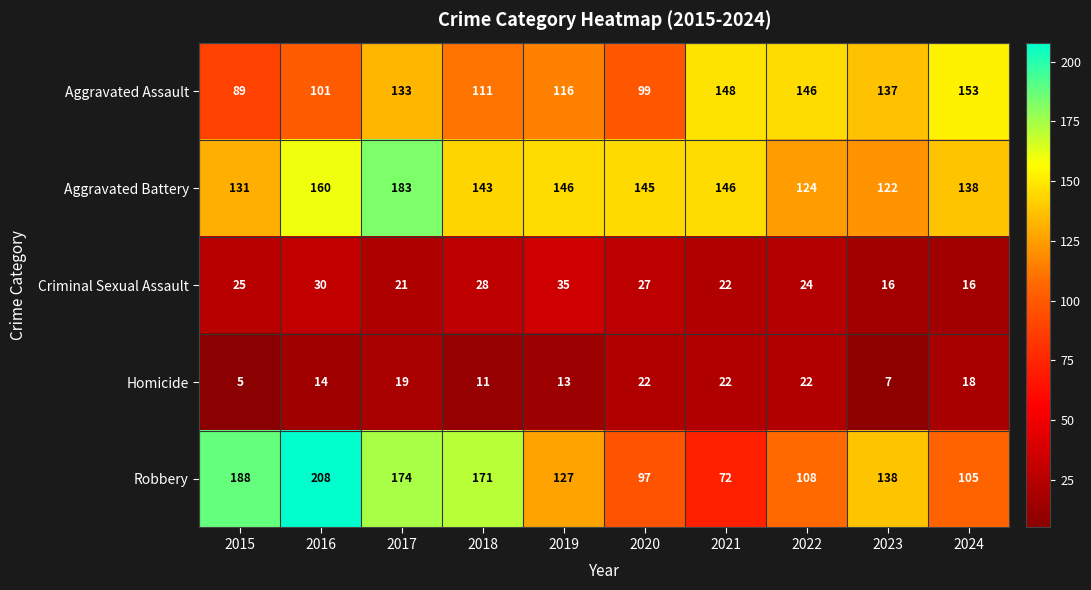

Which series has the widest spread of values?

Robbery